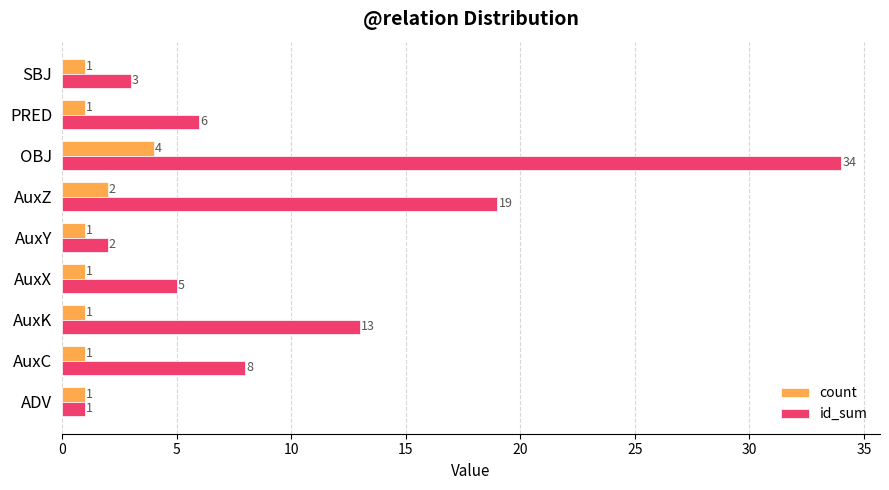

Which series has the widest spread of values?

id_sum